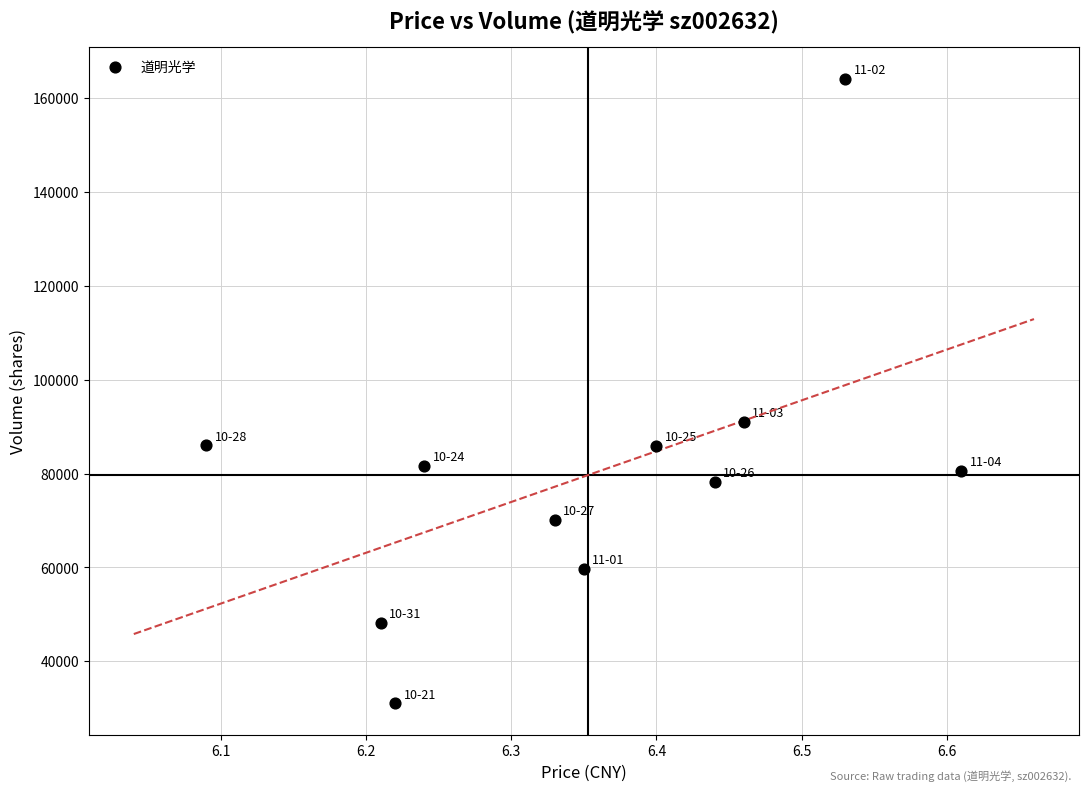

What Y value in the scatter plot is closest to 97579?

90890